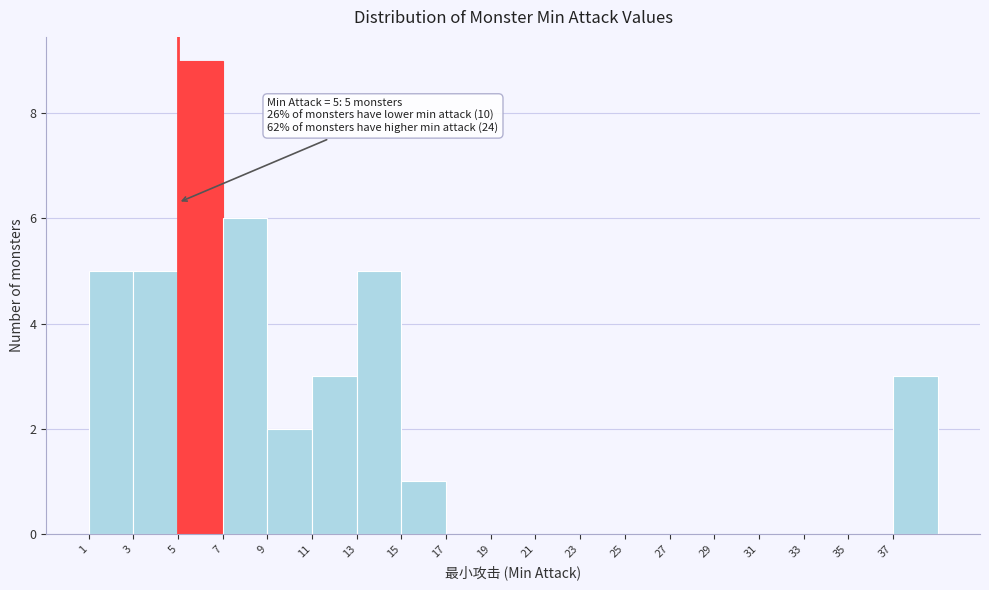

Over which range of the x-axis is the bar tallest?

5 to 7